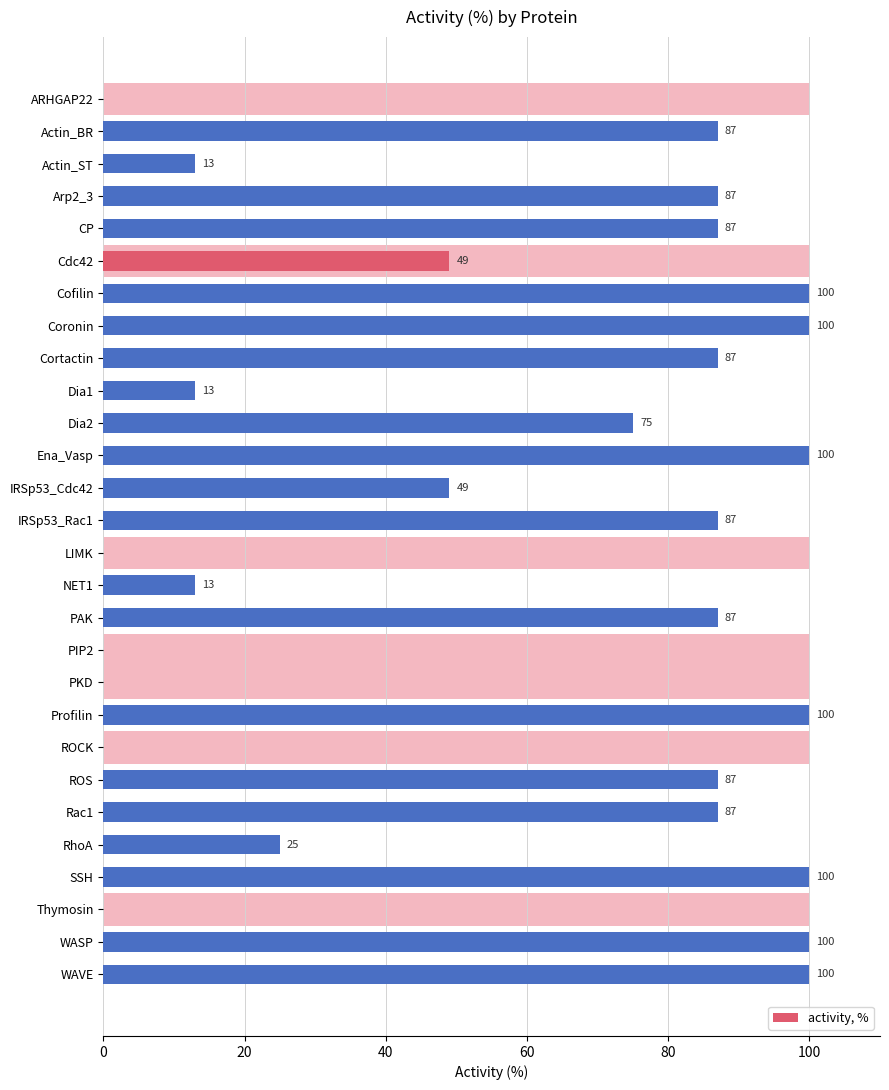

What is the difference between the second highest and minimum values?

100